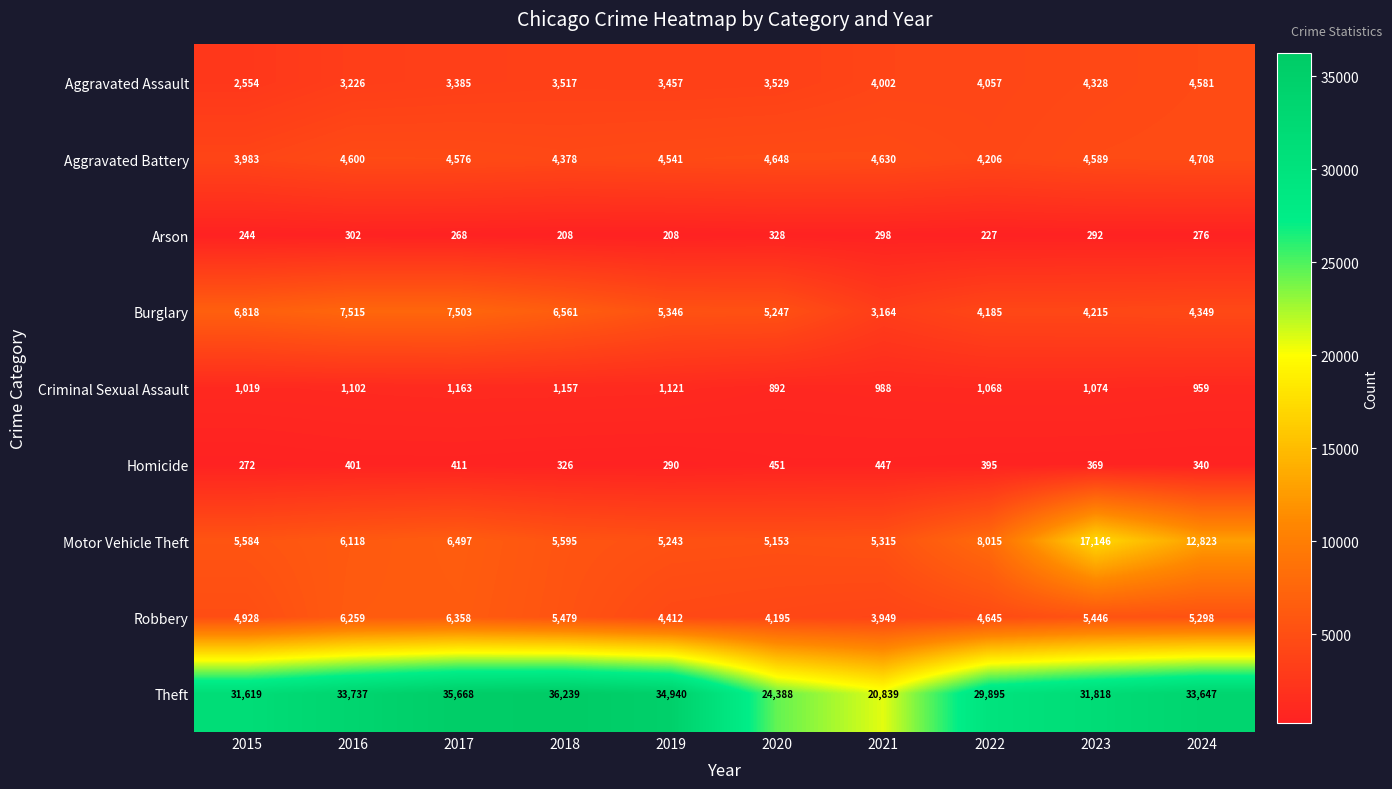

Is the value of Homicide at 2022 greater than the value of Criminal Sexual Assault at 2020?

No